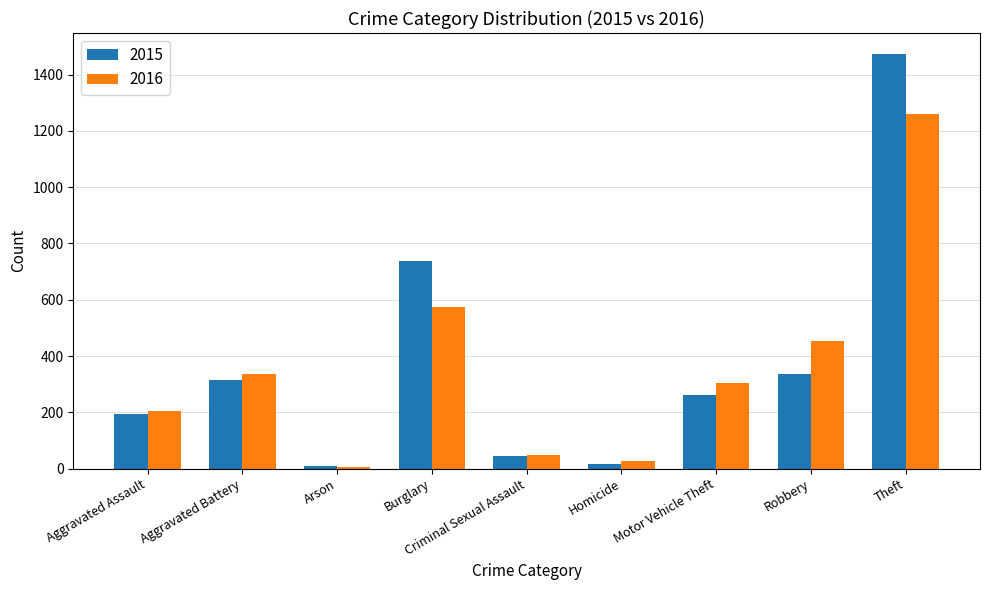

The 2016 series shows 336 at Aggravated Battery. True or false?

True